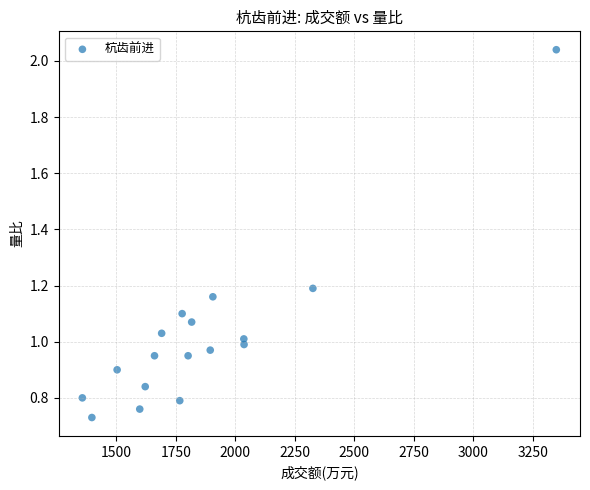

What is the range of X values (max minus min)?

1990.0